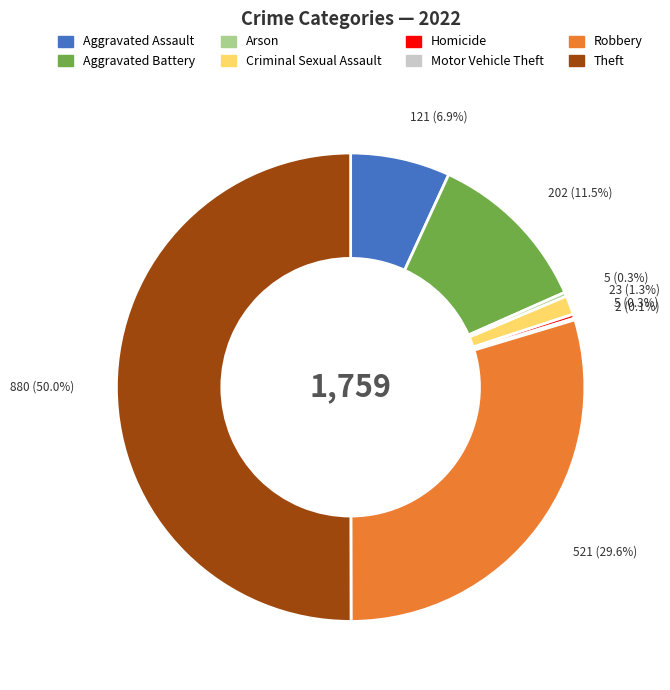

Does Aggravated Battery account for over 50% of the chart?

No